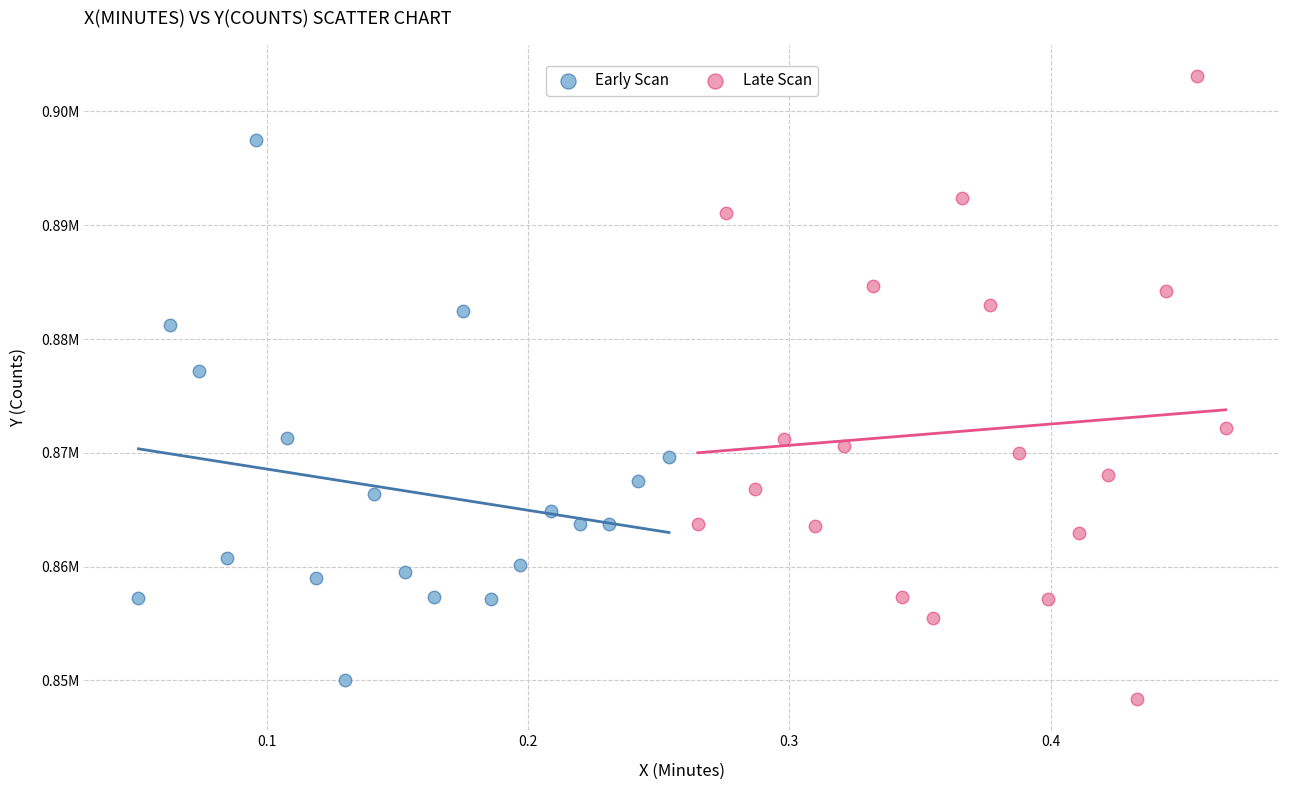

What are all the series names shown in the legend?

Early Scan, Late Scan